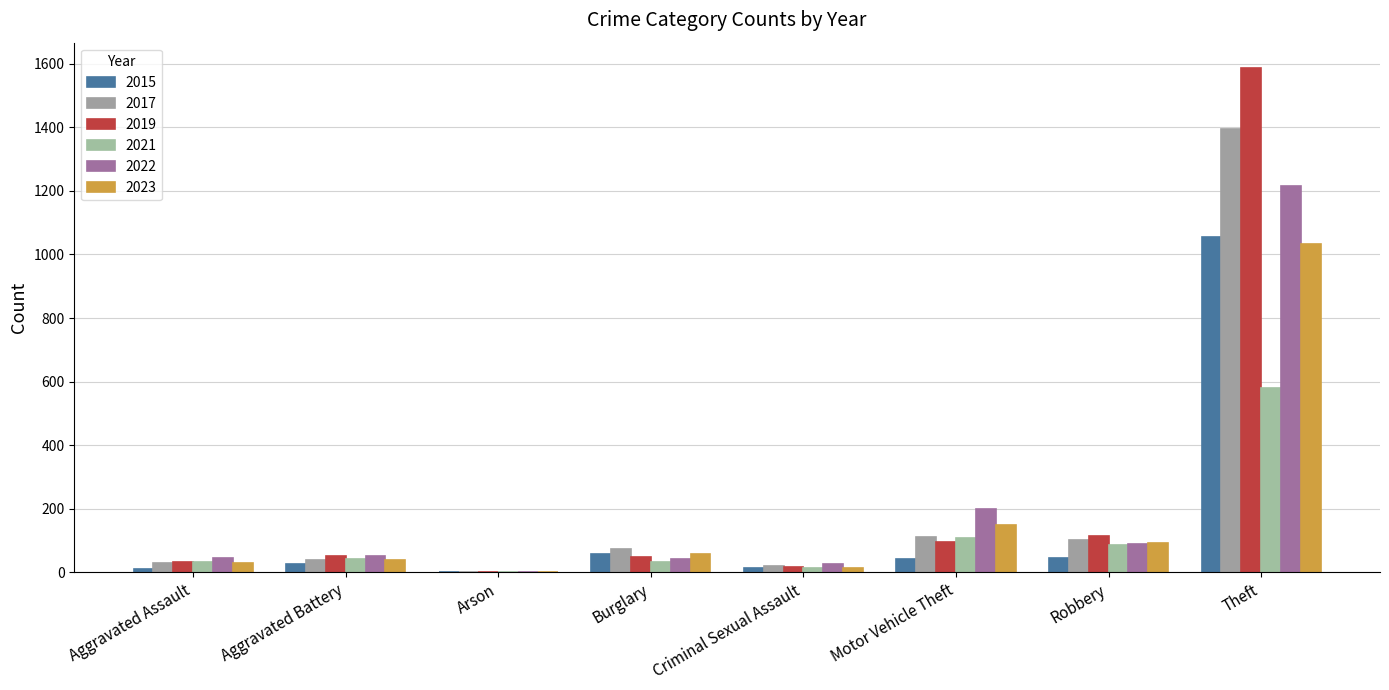

What is the difference between the 2022 values at Aggravated Battery and Motor Vehicle Theft?

146